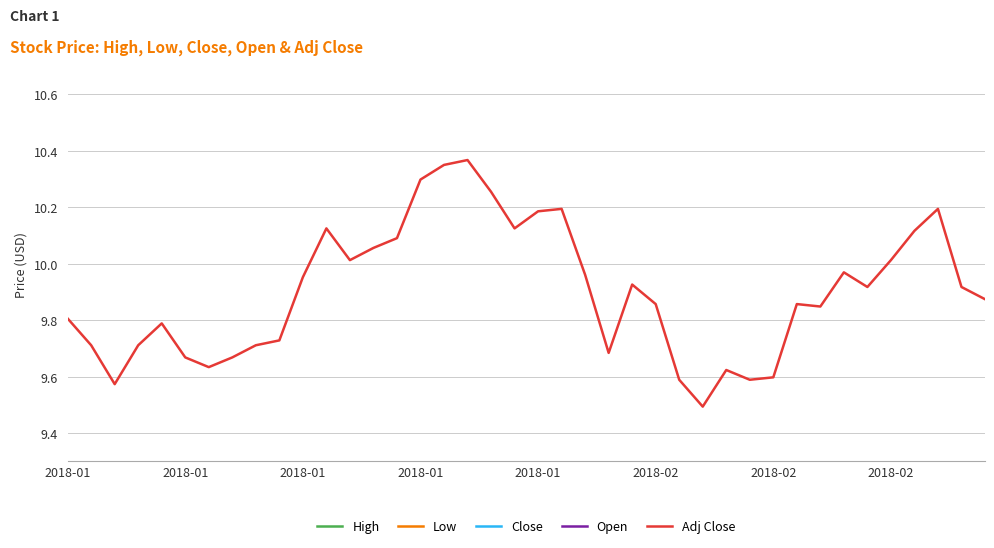

At which category does Low reach its first local peak?

2018-01